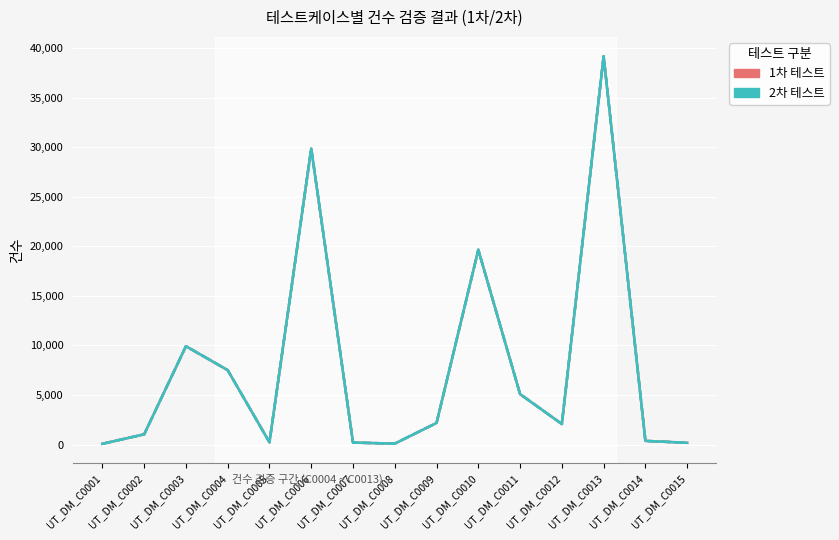

True or false: 2차 타겟건수 has a value of 5085 at UT_DM_C0011.

True